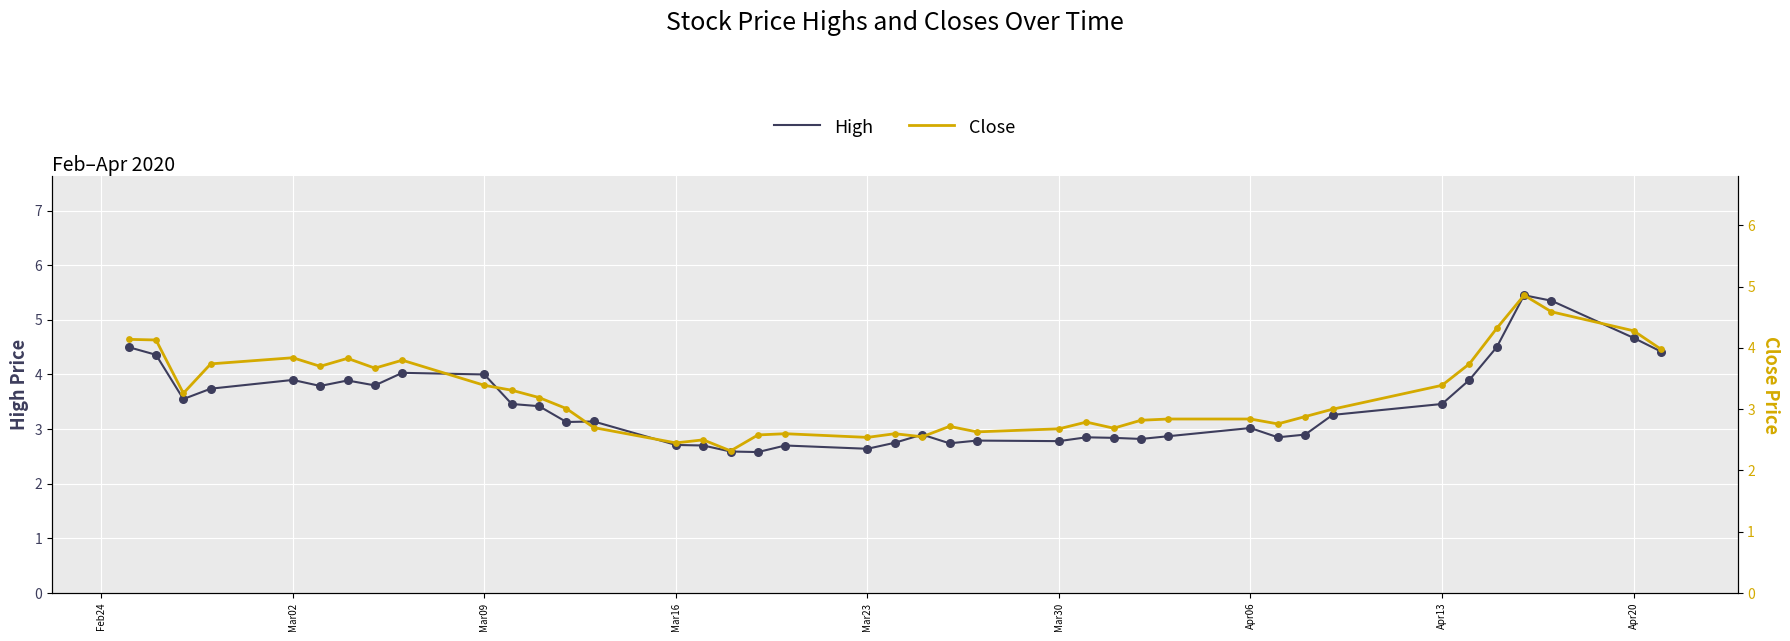

Which series contains the lowest Y value?

Close